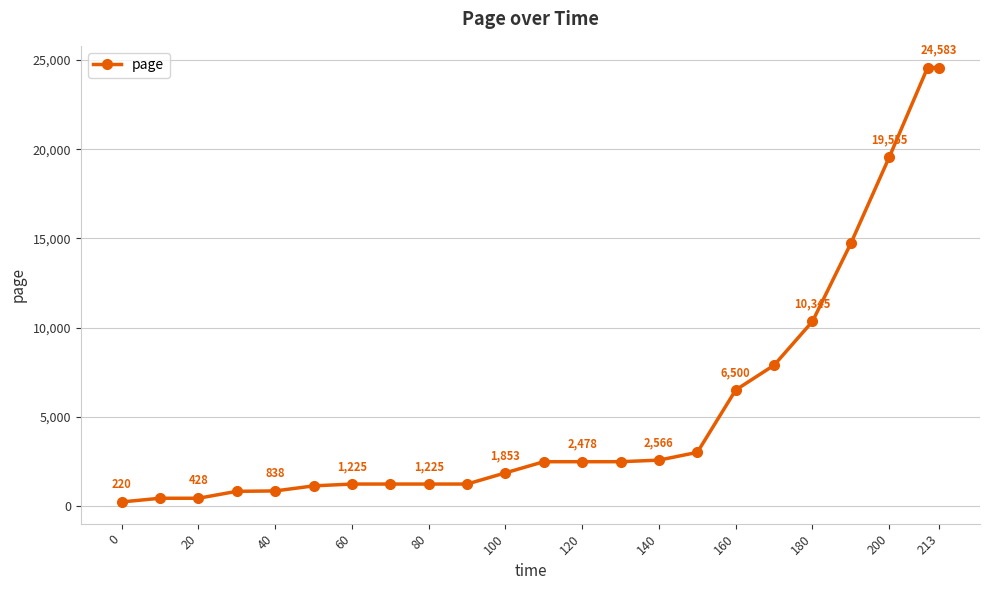

What is the value of the 16th point from the left?

3003.1